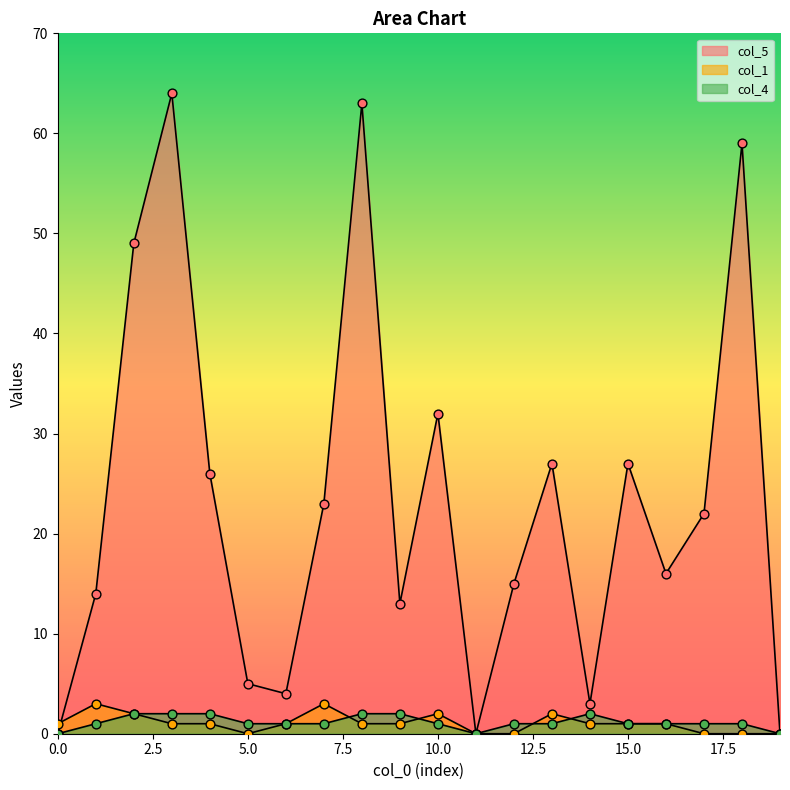

At which category is the sum across all series the highest?

3